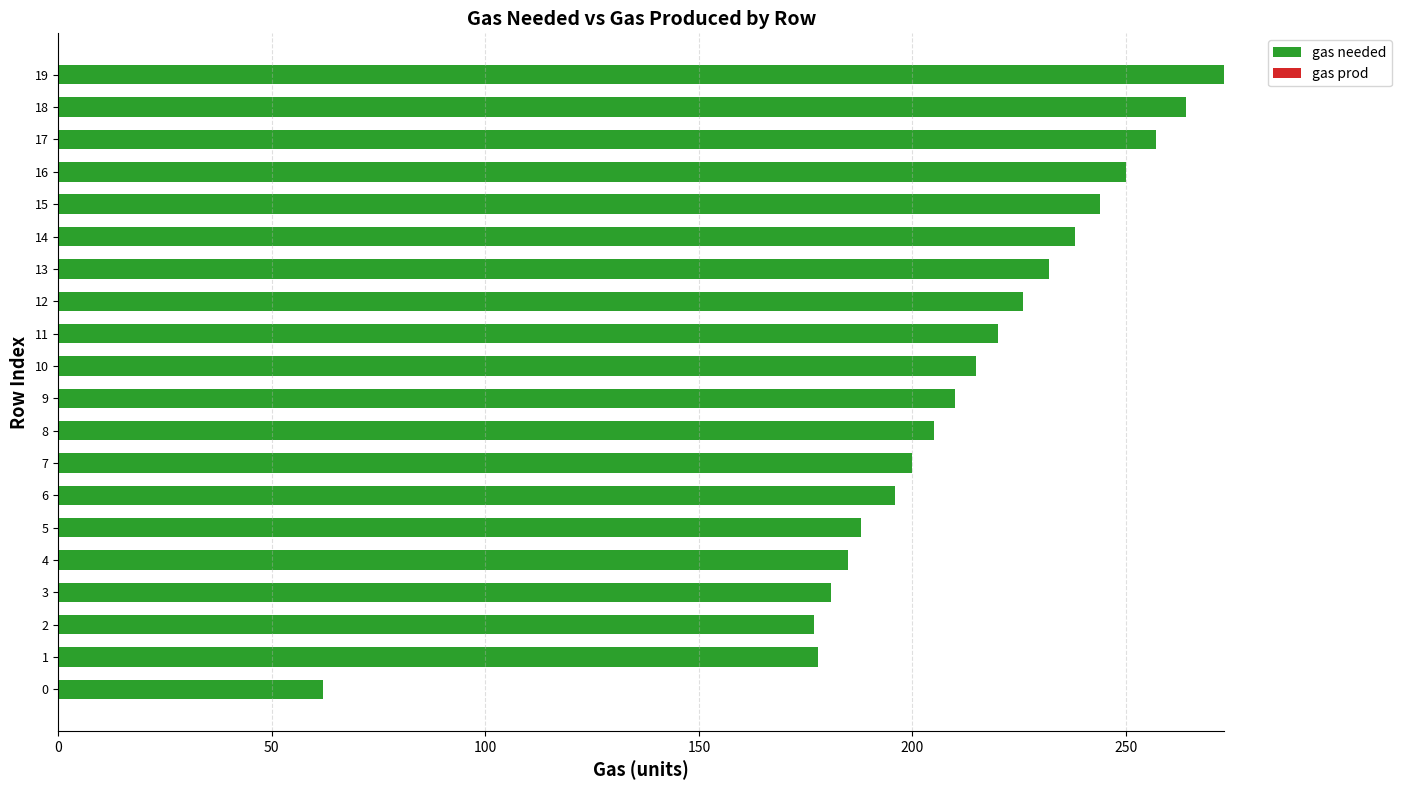

What is the average value?

210